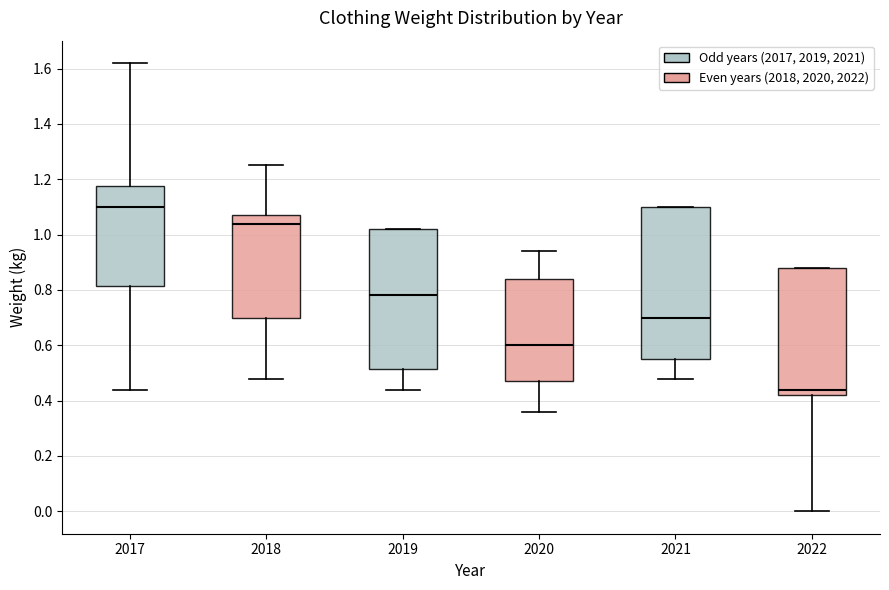

Reading left to right, transcribe this box plot: for each box, give where its median line is, the range the box spans, and where its two whiskers end, as read against the y-axis. The values are not printed on the chart, so give them approximately, as read against the axis.

2017: median 1.10, box 0.82 to 1.18, whiskers 0.44 to 1.62
2018: median 1.04, box 0.70 to 1.08, whiskers 0.48 to 1.26
2019: median 0.78, box 0.52 to 1.02, whiskers 0.44 to 1.02
2020: median 0.60, box 0.48 to 0.84, whiskers 0.36 to 0.94
2021: median 0.70, box 0.56 to 1.10, whiskers 0.48 to 1.10
2022: median 0.44, box 0.42 to 0.88, whiskers 0.00 to 0.88